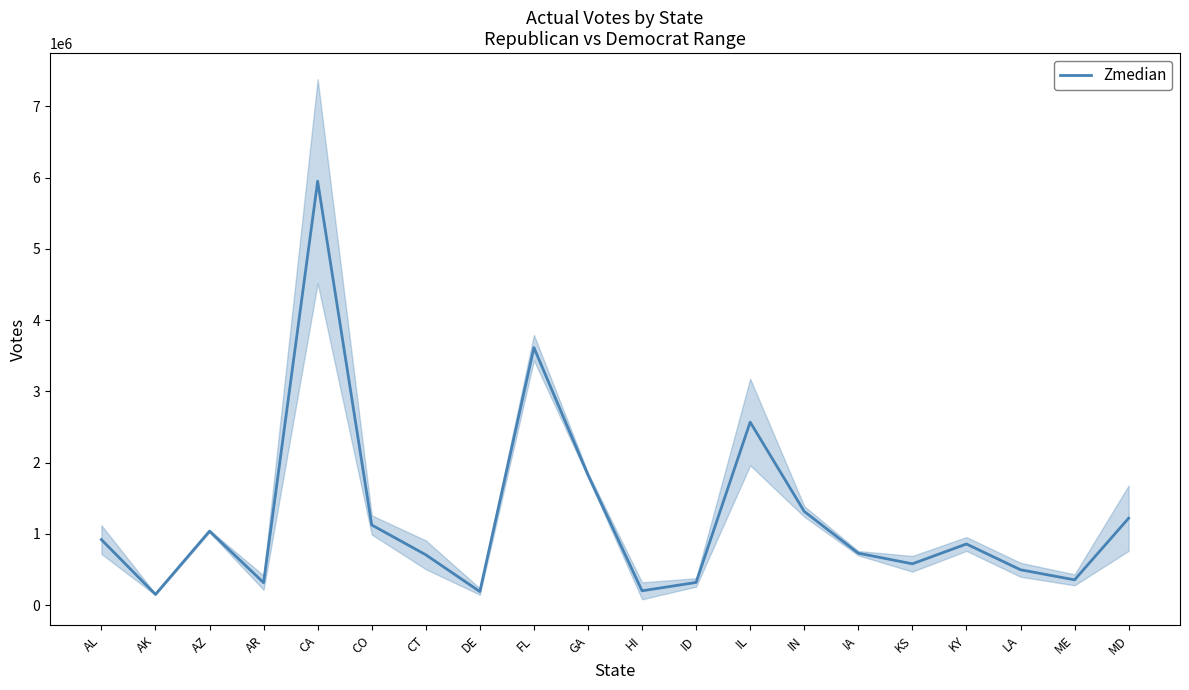

At which category does the data reach its first local peak?

AZ